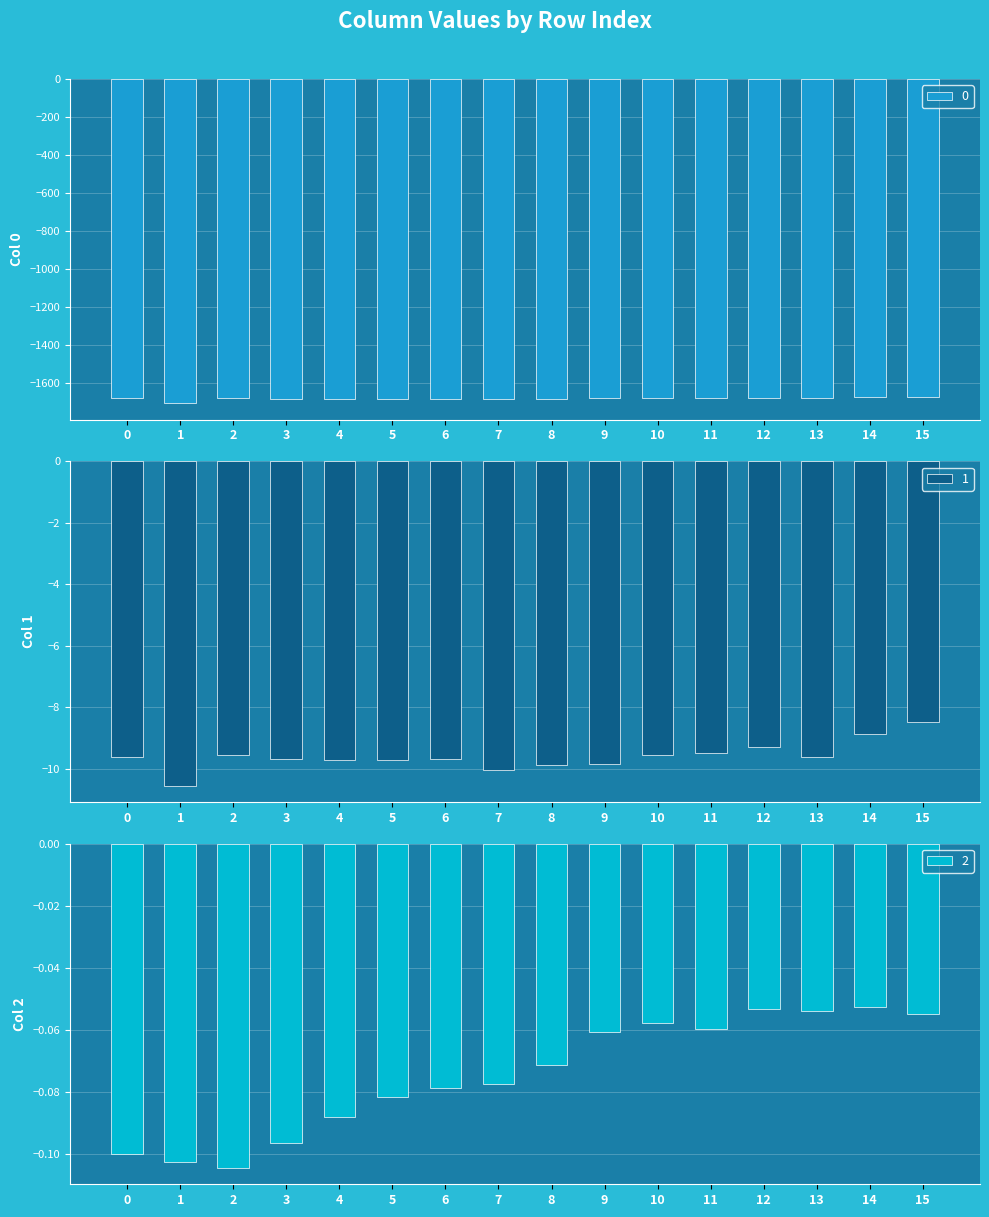

What is the difference between the 0 values at 14 and 12?

2.2